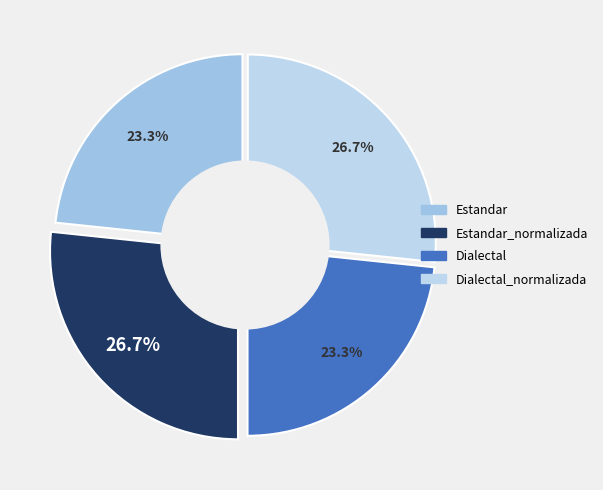

Is there a majority slice in this chart?

No